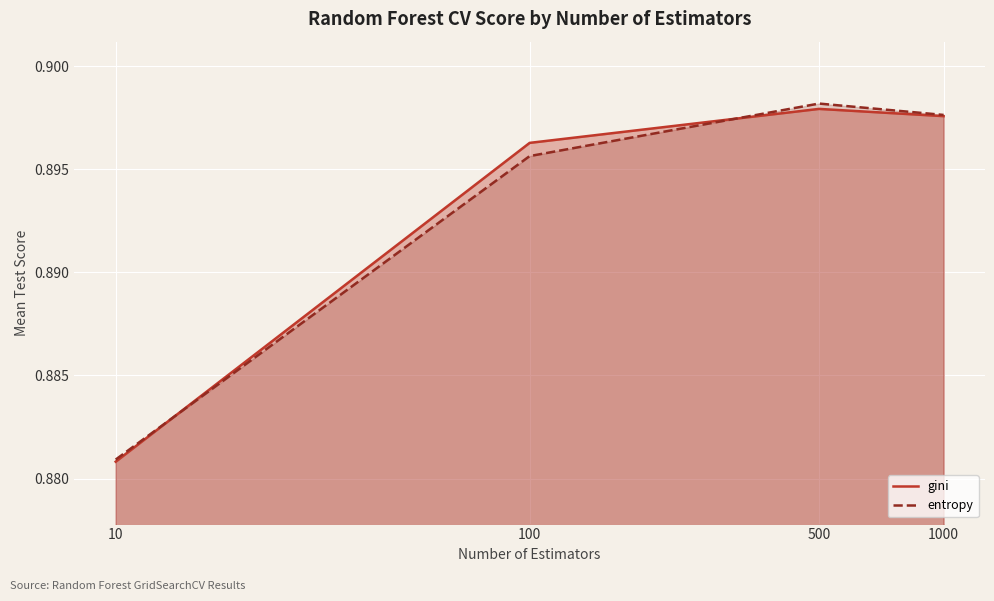

Reading right to left, list all the values displayed in this chart.

gini: 1000=0.9	500=0.9	100=0.9	10=0.9
entropy: 1000=0.9	500=0.9	100=0.9	10=0.9